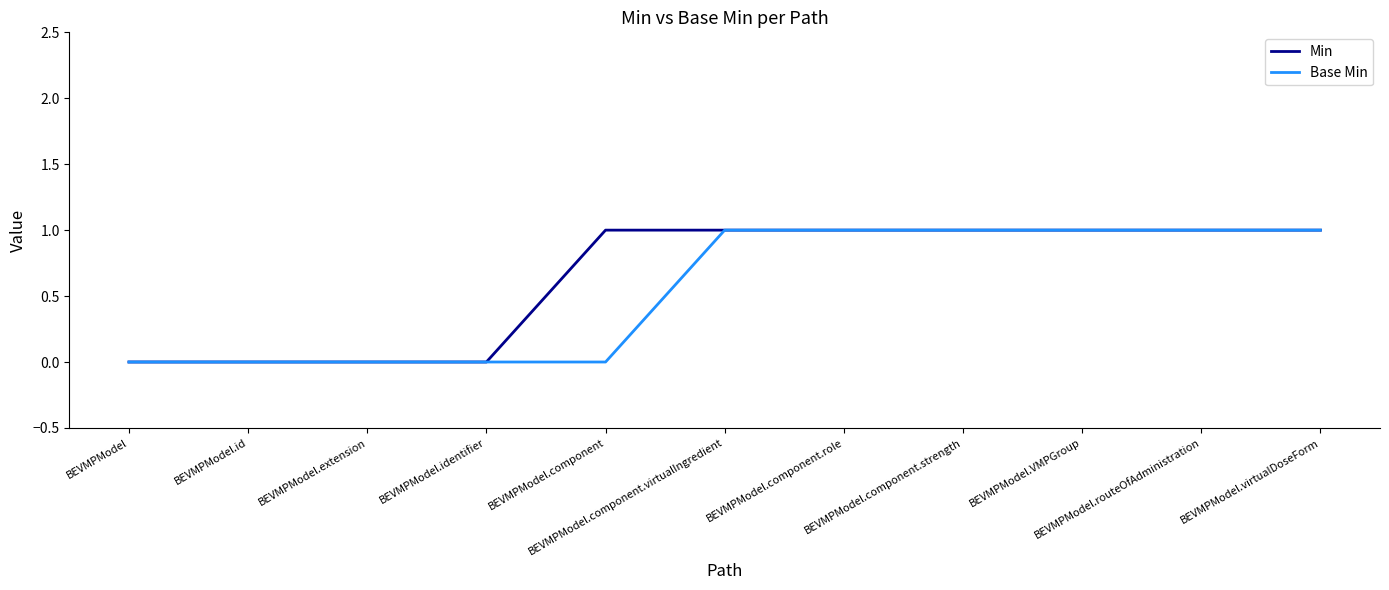

What position from the right is BEVMPModel?

11